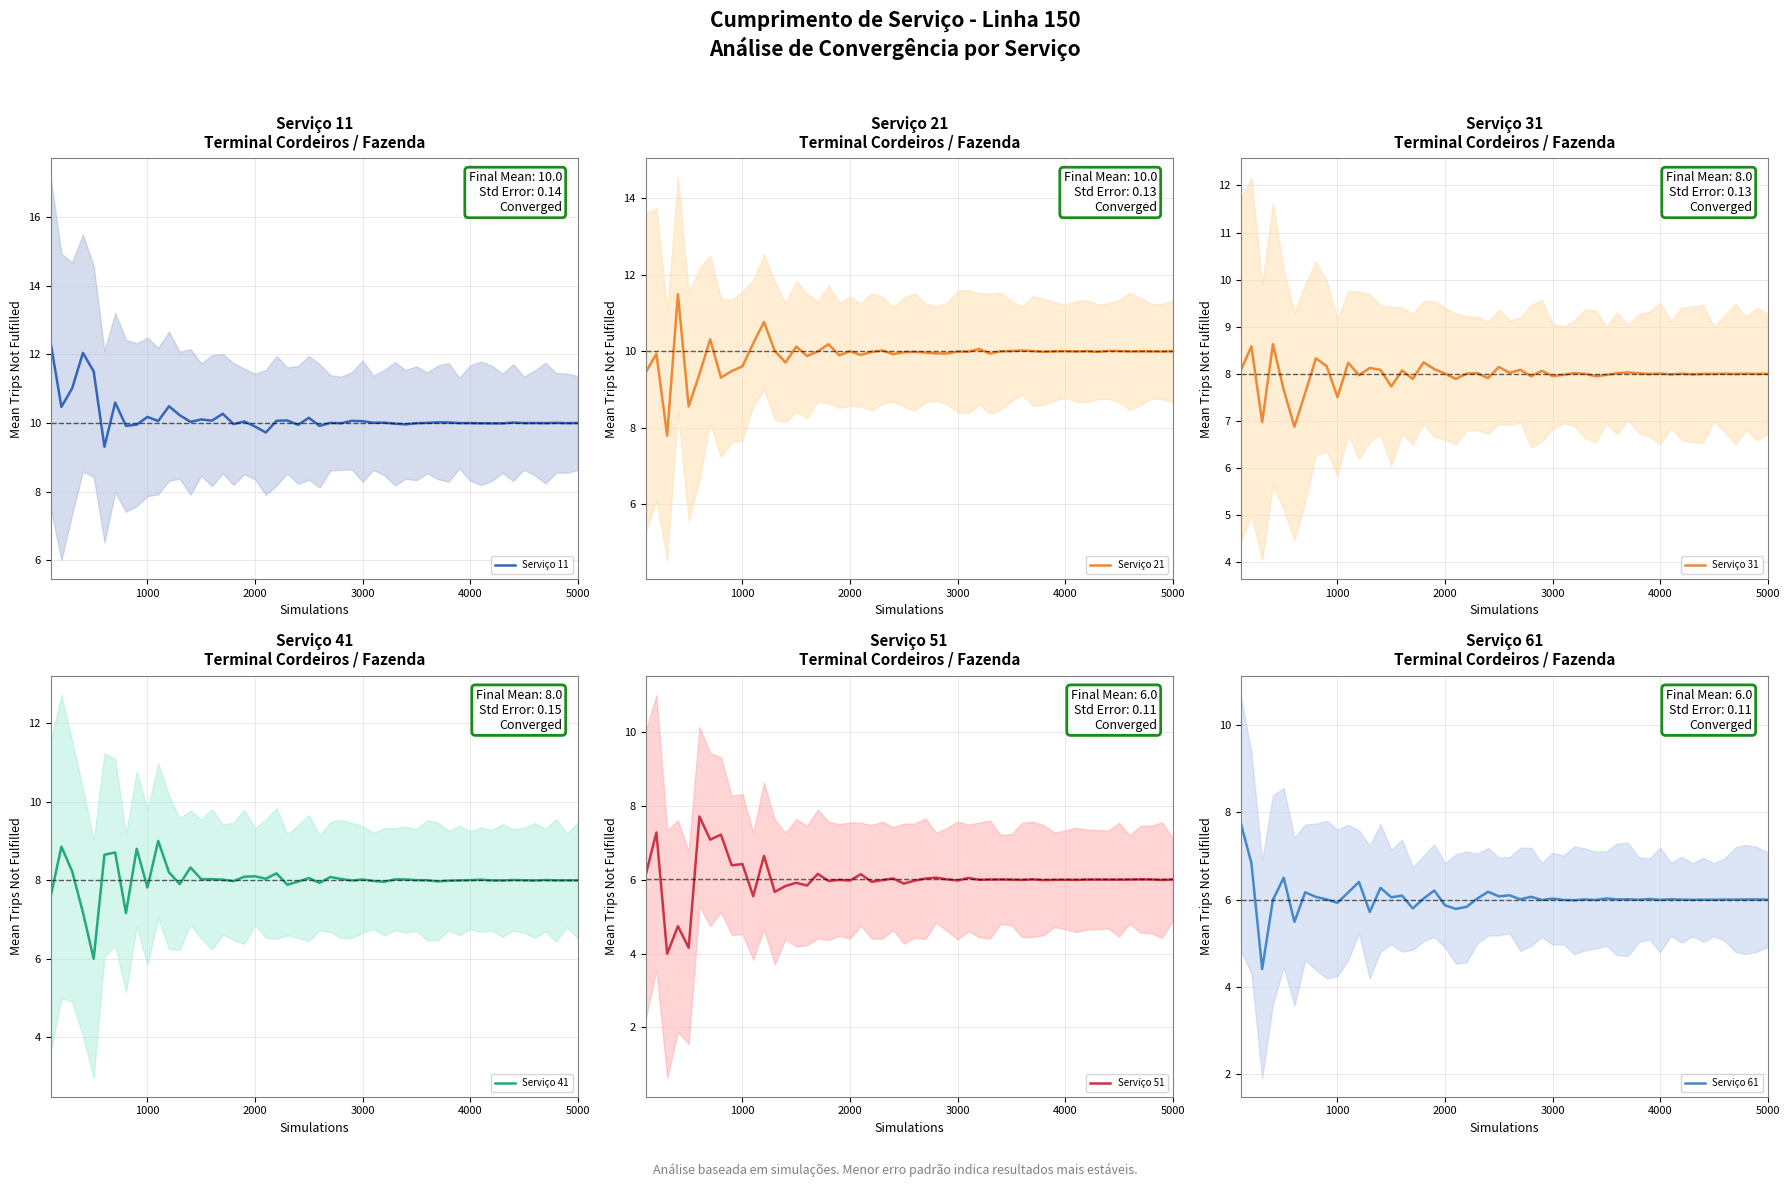

True or false: Serviço 21 VOLTA and Serviço 11 IDA intersect in this chart.

False